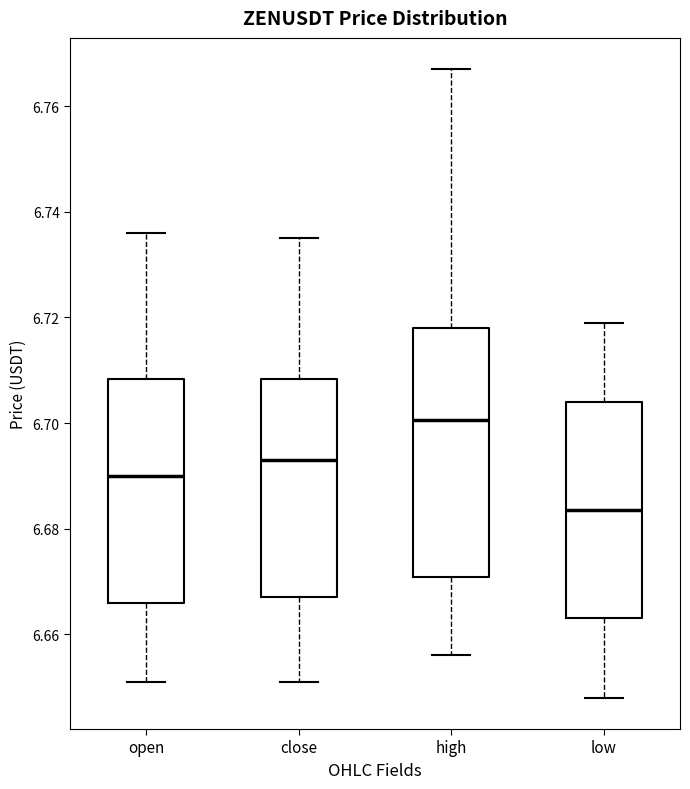

Reading left to right, read every box against the y-axis: the position of its median line, the range the box covers, and the ends of its whiskers. The values are not printed on the chart, so give them approximately, as read against the axis.

open: median 6.690, box 6.666 to 6.708, whiskers 6.652 to 6.736
close: median 6.694, box 6.668 to 6.708, whiskers 6.652 to 6.736
high: median 6.700, box 6.670 to 6.718, whiskers 6.656 to 6.768
low: median 6.684, box 6.664 to 6.704, whiskers 6.648 to 6.720